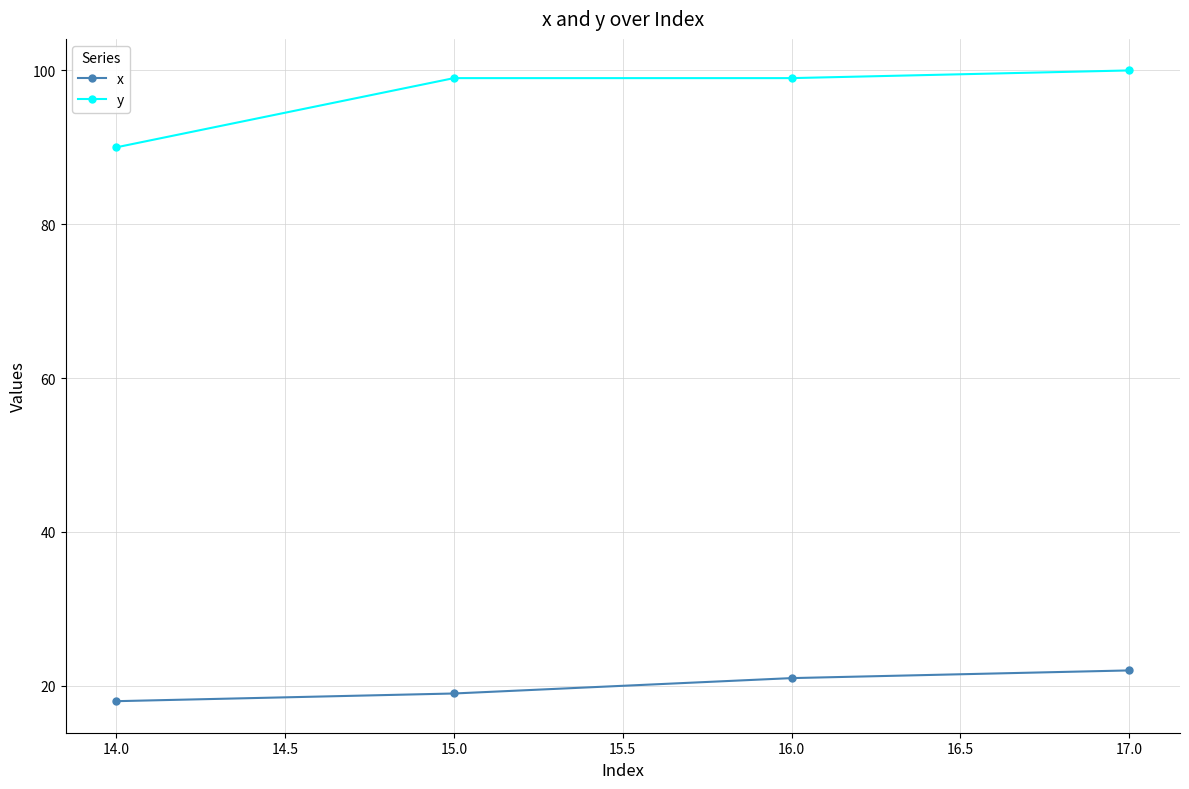

Which series has the widest spread of values?

y